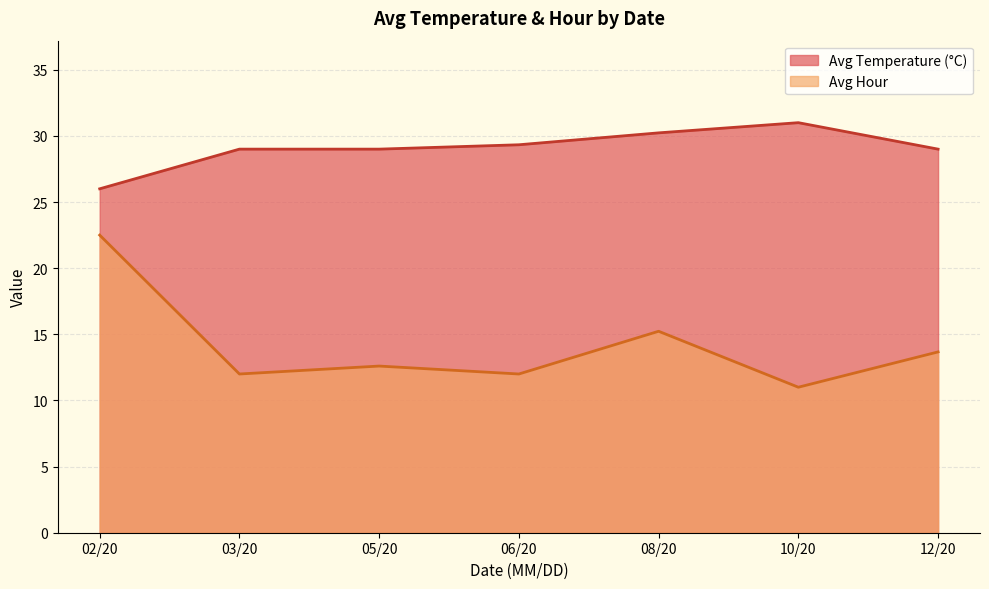

What is the difference between the Avg Hour values at 03/20 and 08/20?

3.2